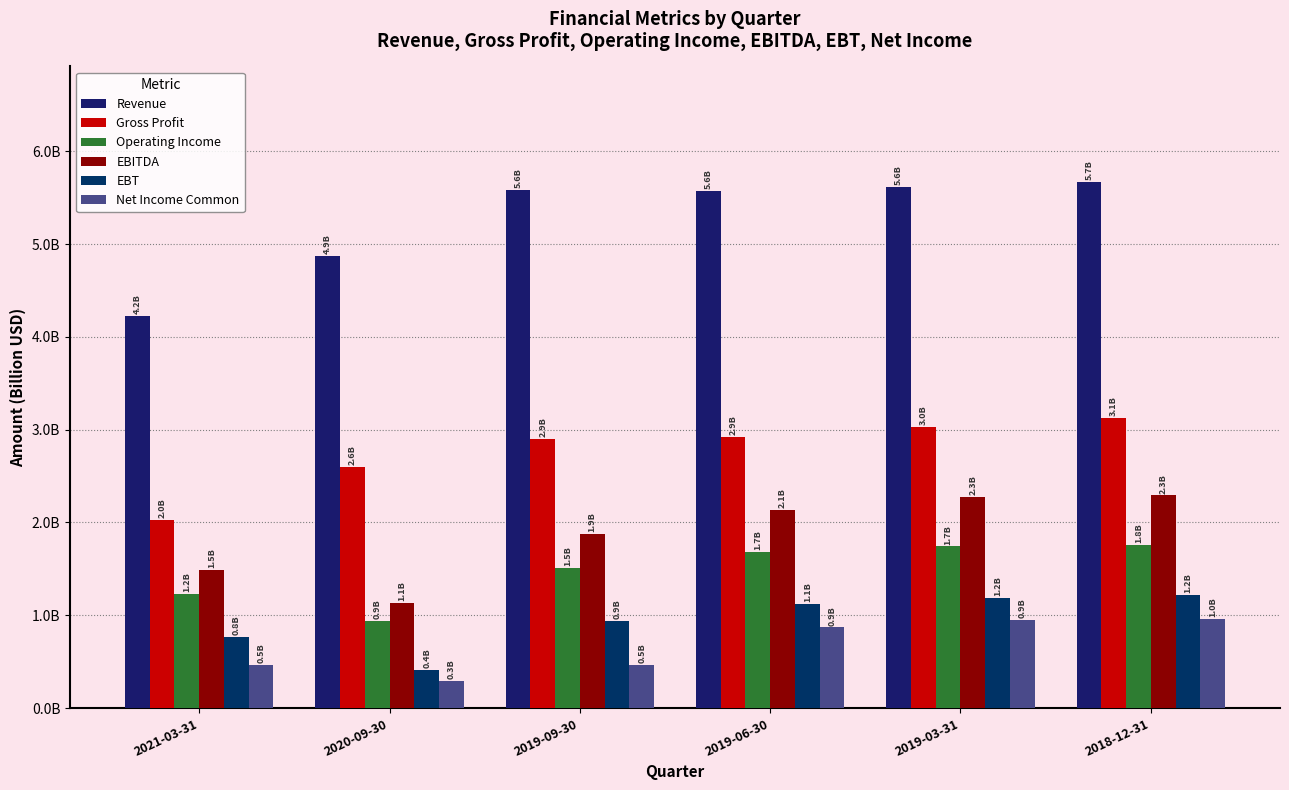

What is the sum of all EBT values?

5.6